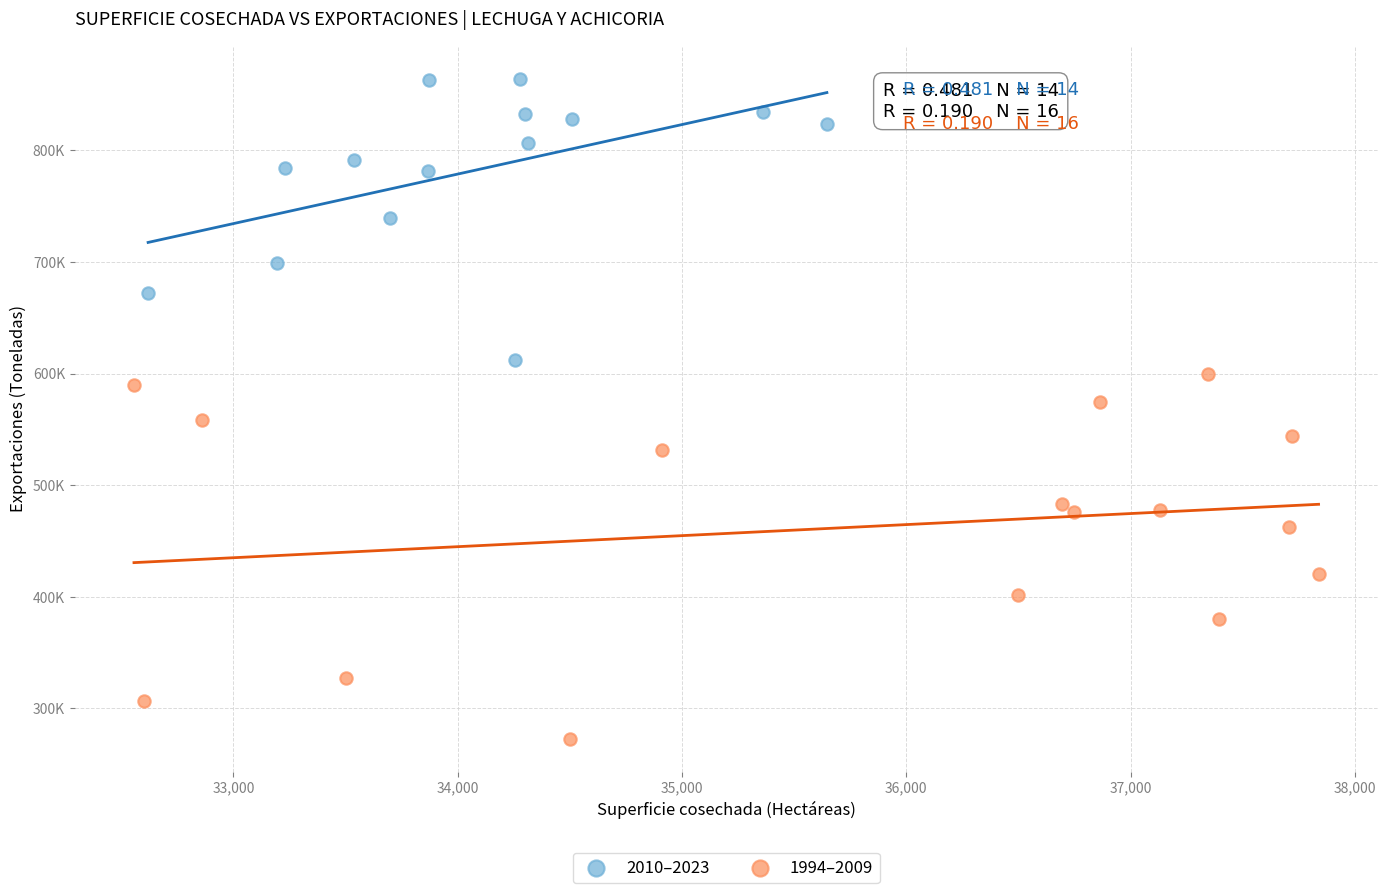

Which series reaches the maximum Y coordinate?

2010–2023